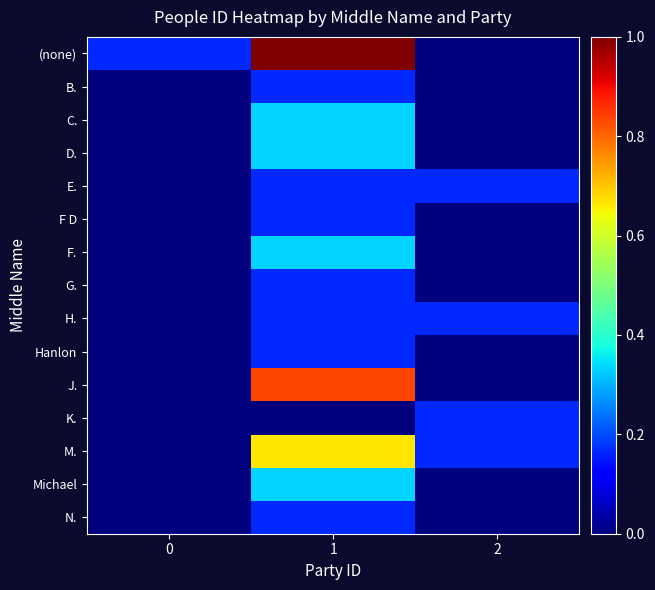

At how many categories does at least one series exceed 0?

3